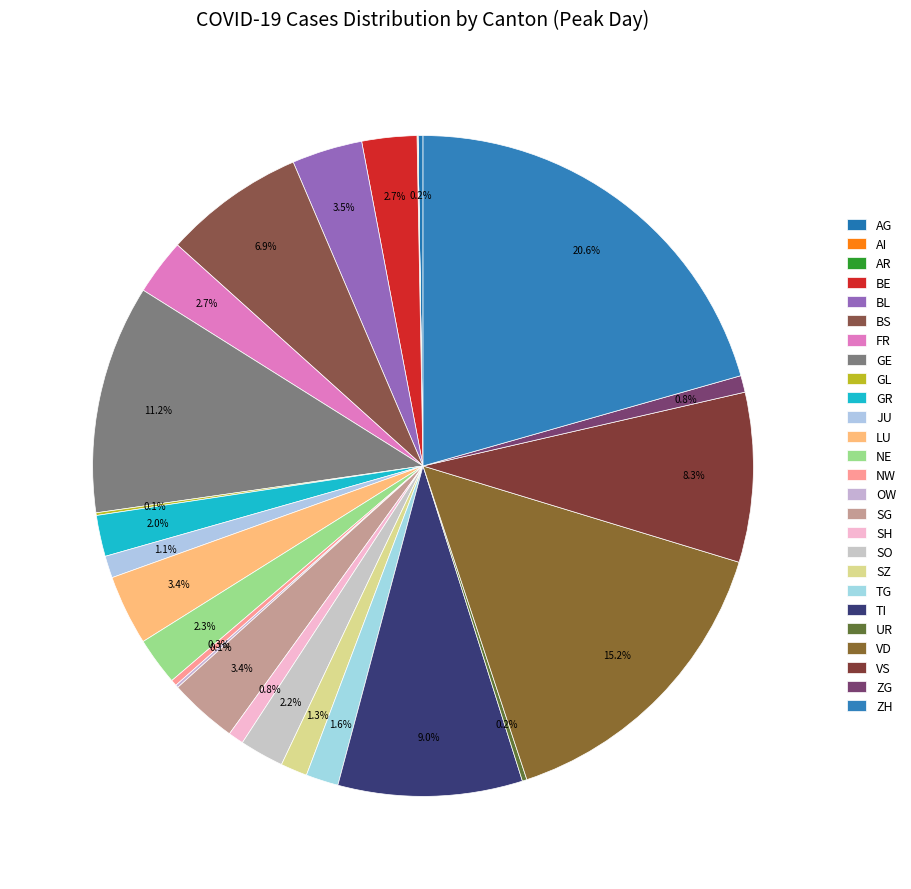

Is there a majority slice in this chart?

No